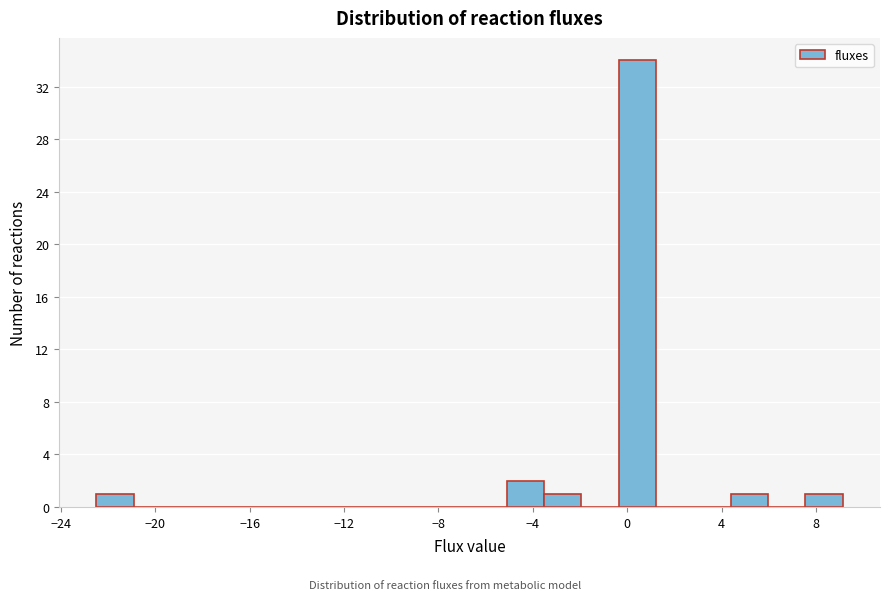

Read against the x-axis, roughly where is the centre of the tallest bar?

0.5